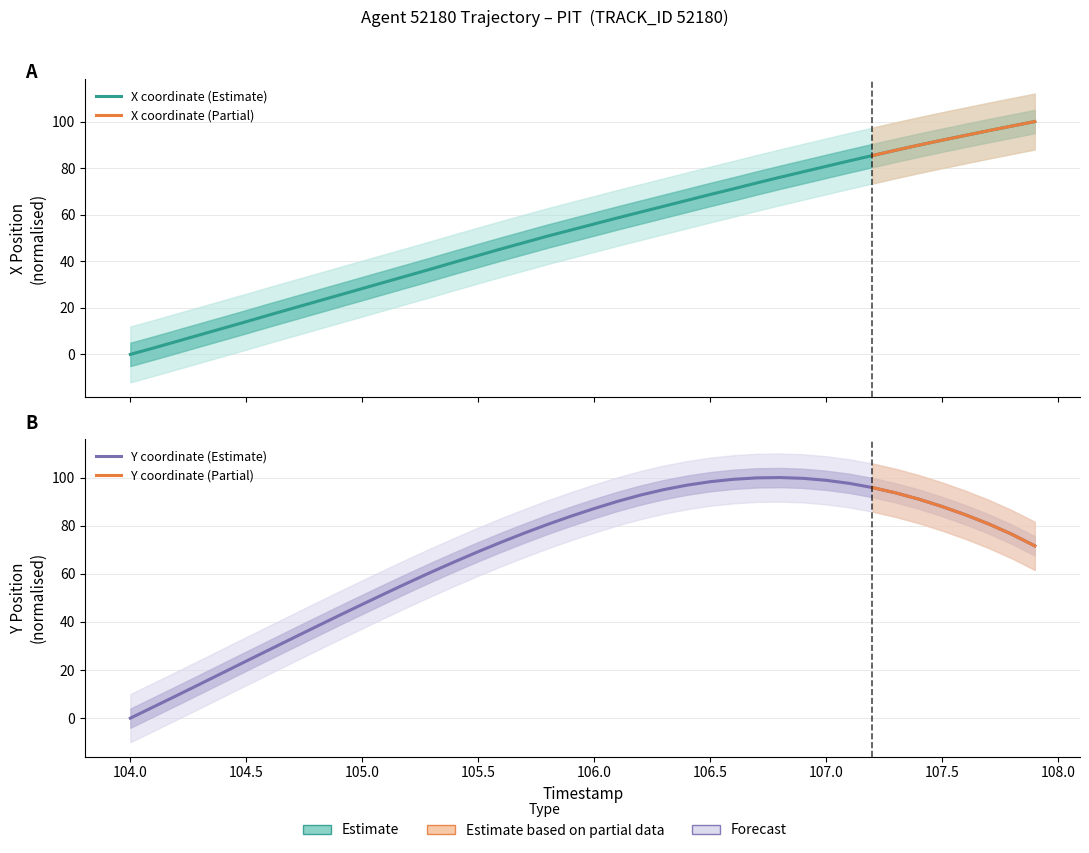

Does the chart have visible grid lines?

Yes